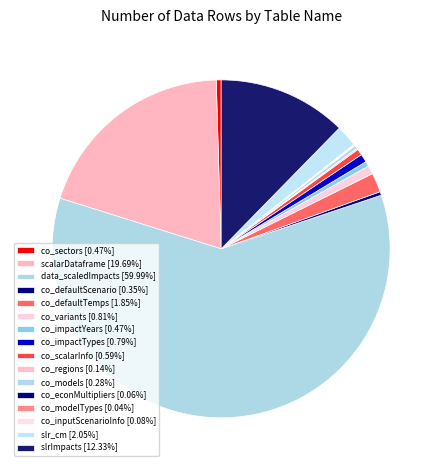

The co_scalarInfo slice represents 1% of the pie. True or false?

True